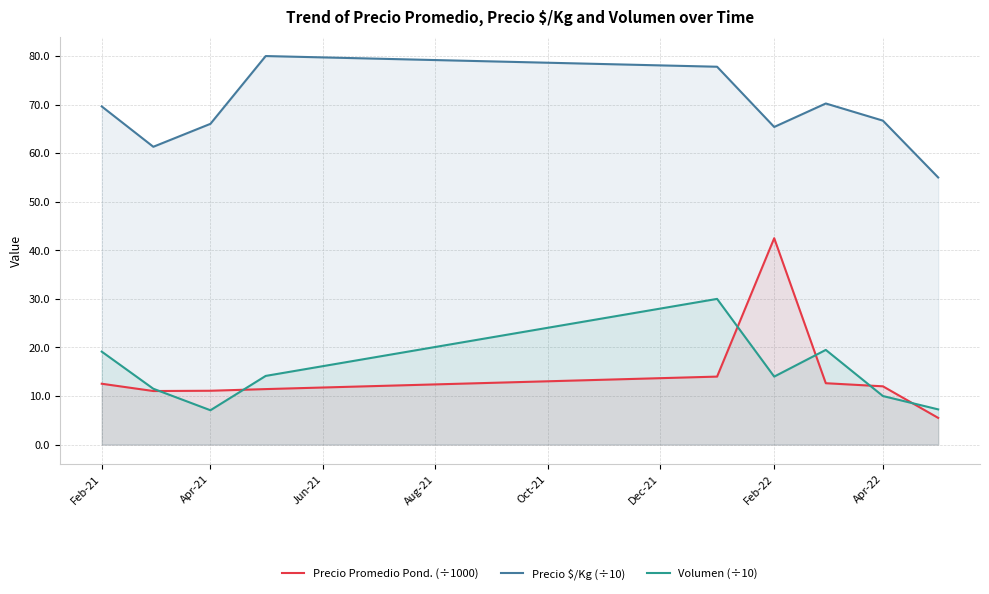

What is the approximate value of Precio $/Kg (÷10) at Apr-22?

66.7